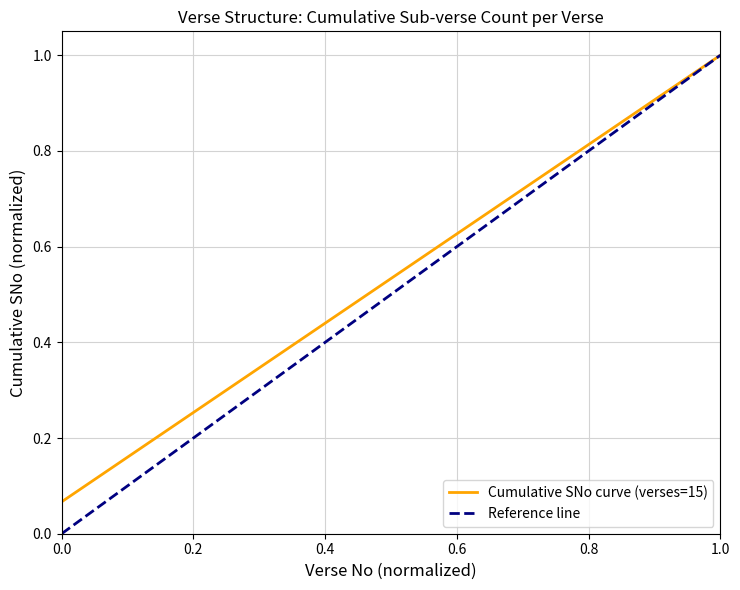

Is it true that Cumulative SNo curve (verses=15) equals 1.5 at 1.0?

False